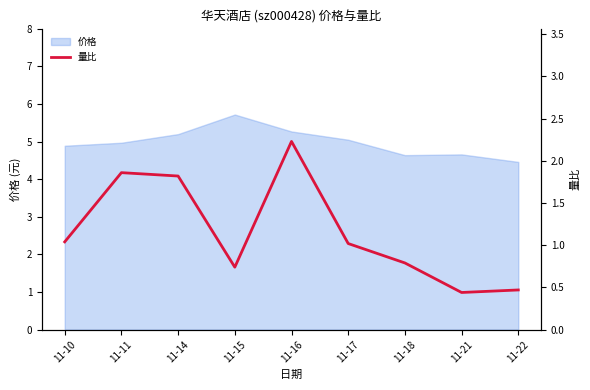

Which label corresponds to the largest value in the chart?

11-16